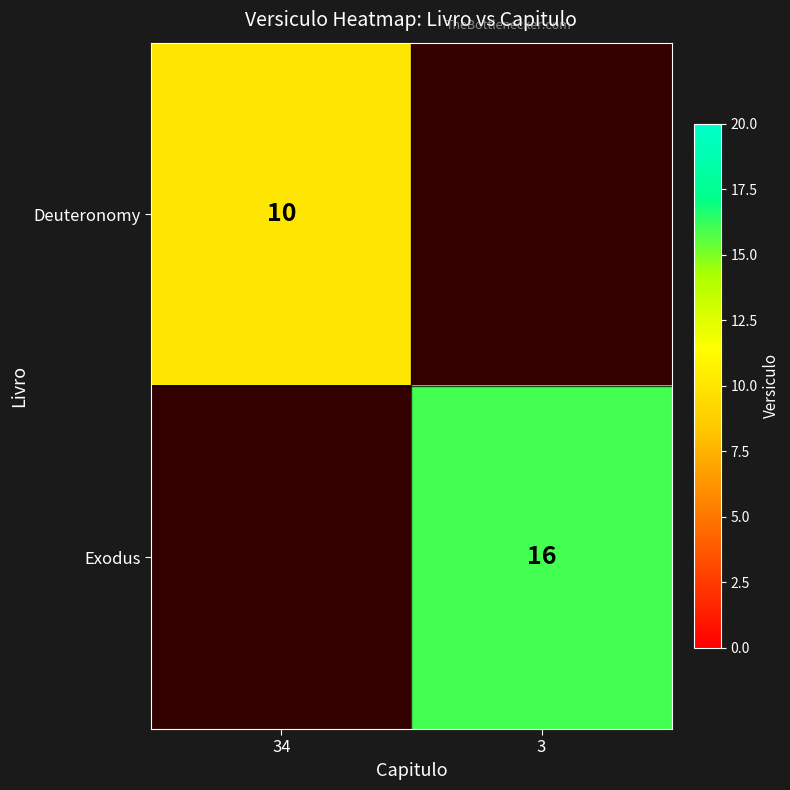

How many distinct data groups are displayed?

2